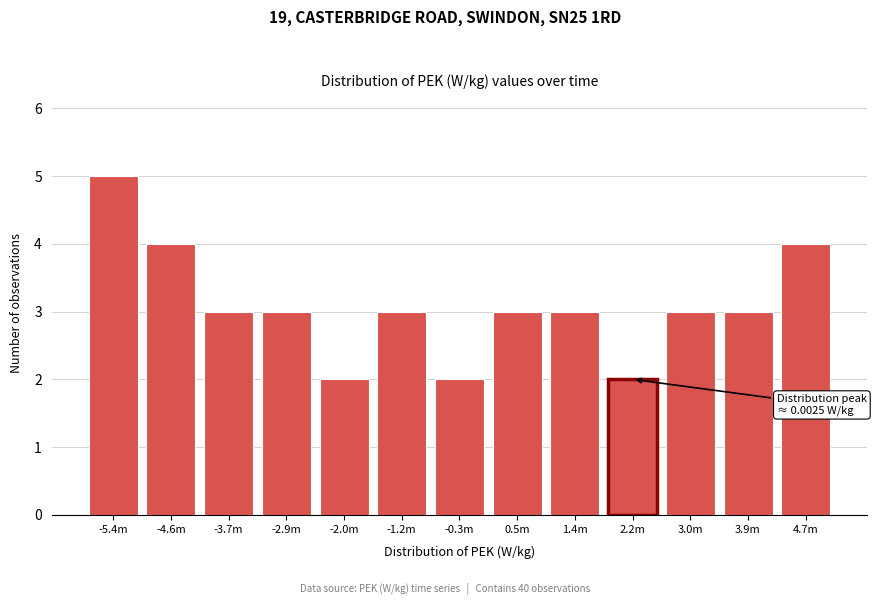

Reading left to right, list all the values displayed in this chart.

5	4	3	3	2	3	2	3	3	2	3	3	4